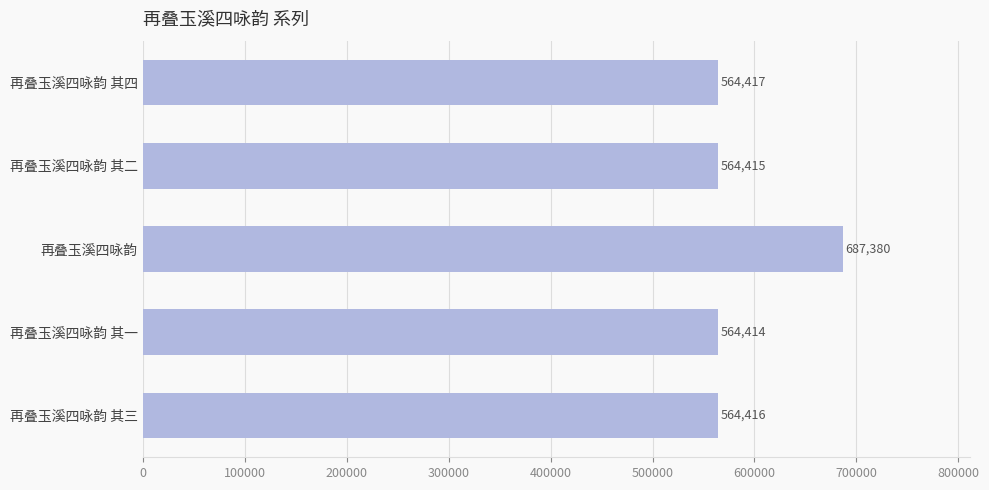

At which category does the chart reach its peak across all series?

再叠玉溪四咏韵